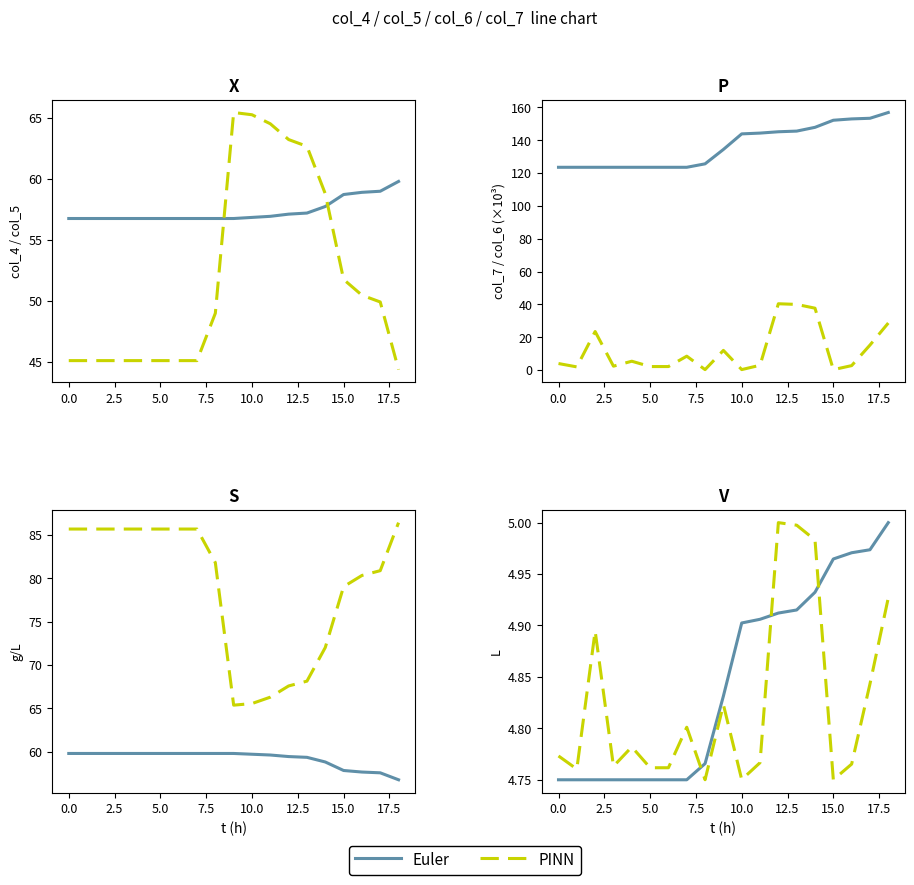

How many interior local valleys does the PINN series have?

5